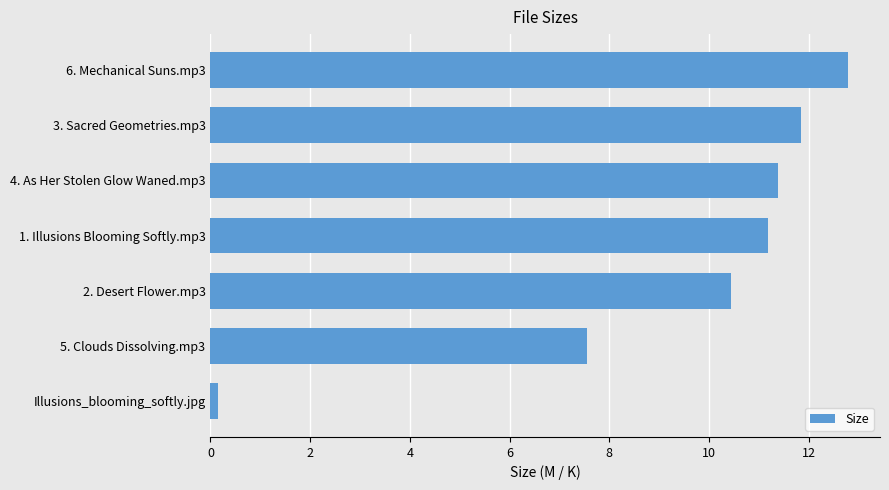

Is it true that the value at 2. Desert Flower.mp3 is 10.4?

True